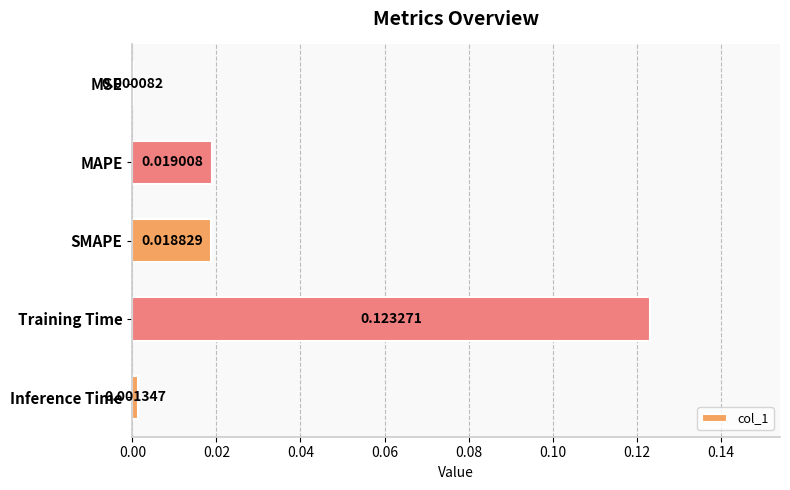

Between SMAPE and Training Time, which is larger?

Training Time